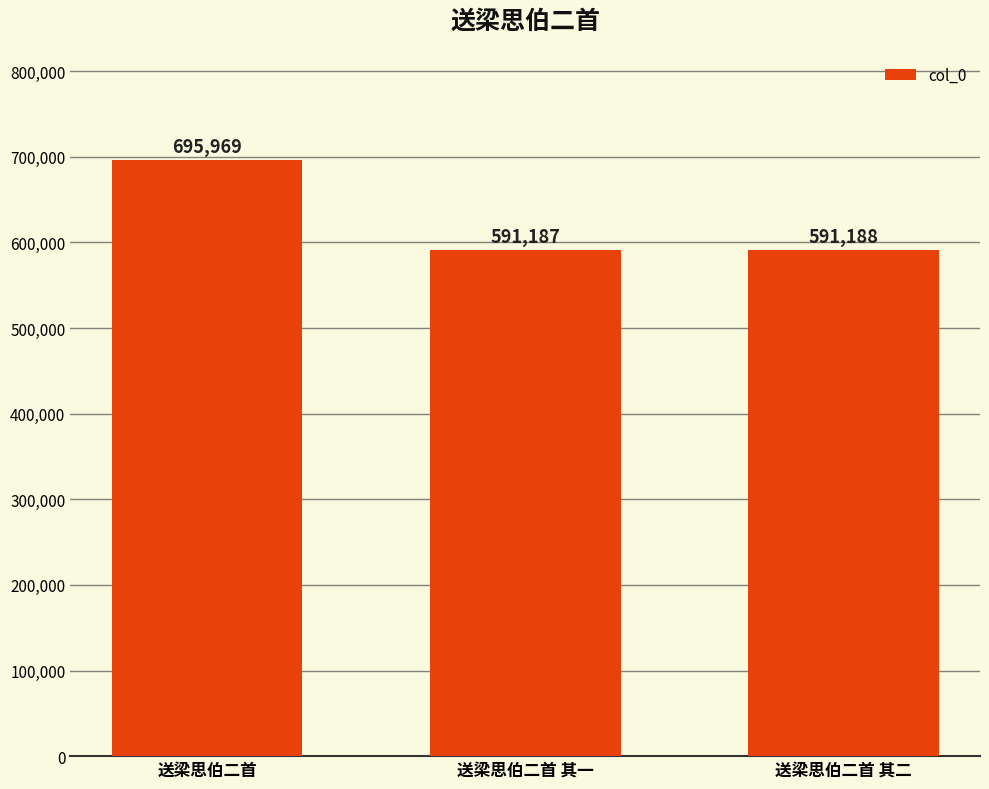

What is the ratio of the value at 送梁思伯二首 to the value at 送梁思伯二首 其一?

1.2